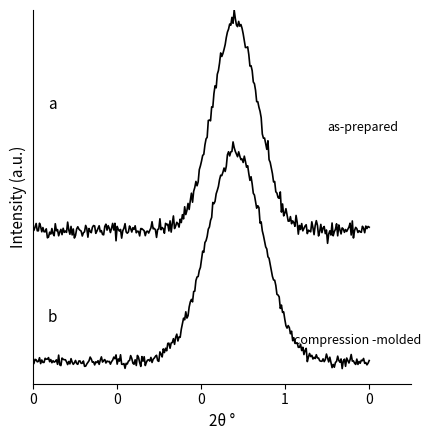

Does the chart display data point markers on the line(s)?

No